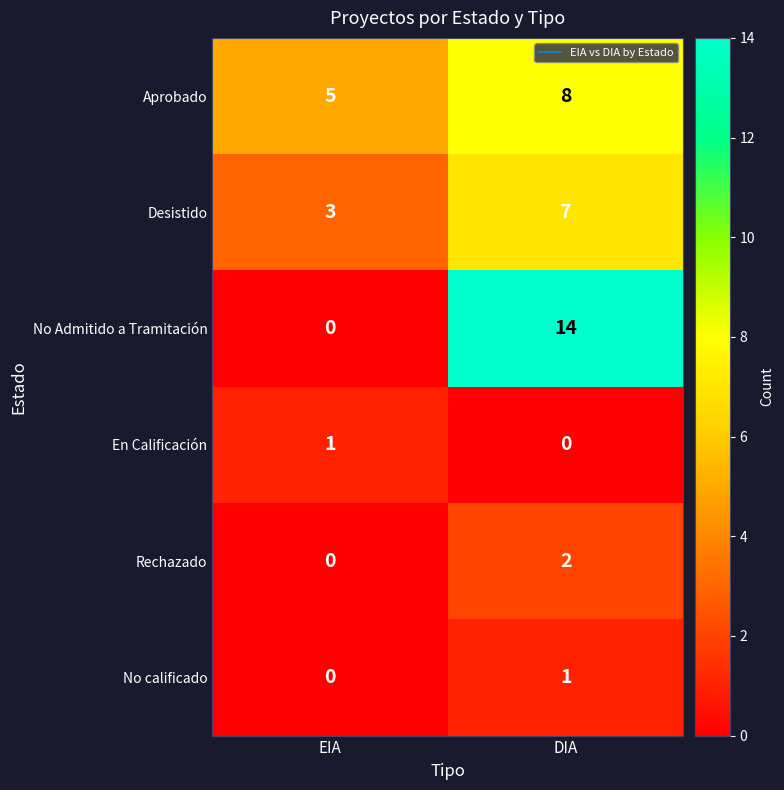

Reading left to right, extract all data points from this chart.

Aprobado: 5	8
Desistido: 3	7
No Admitido a Tramitación: 0	14
En Calificación: 1	0
Rechazado: 0	2
No calificado: 0	1